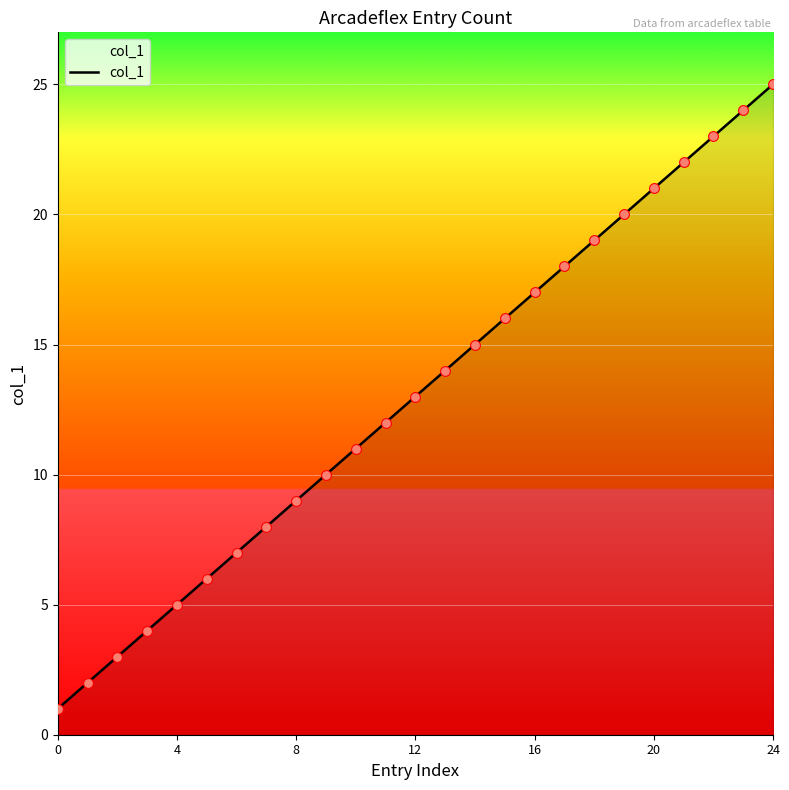

What is the difference between the maximum and minimum values?

24